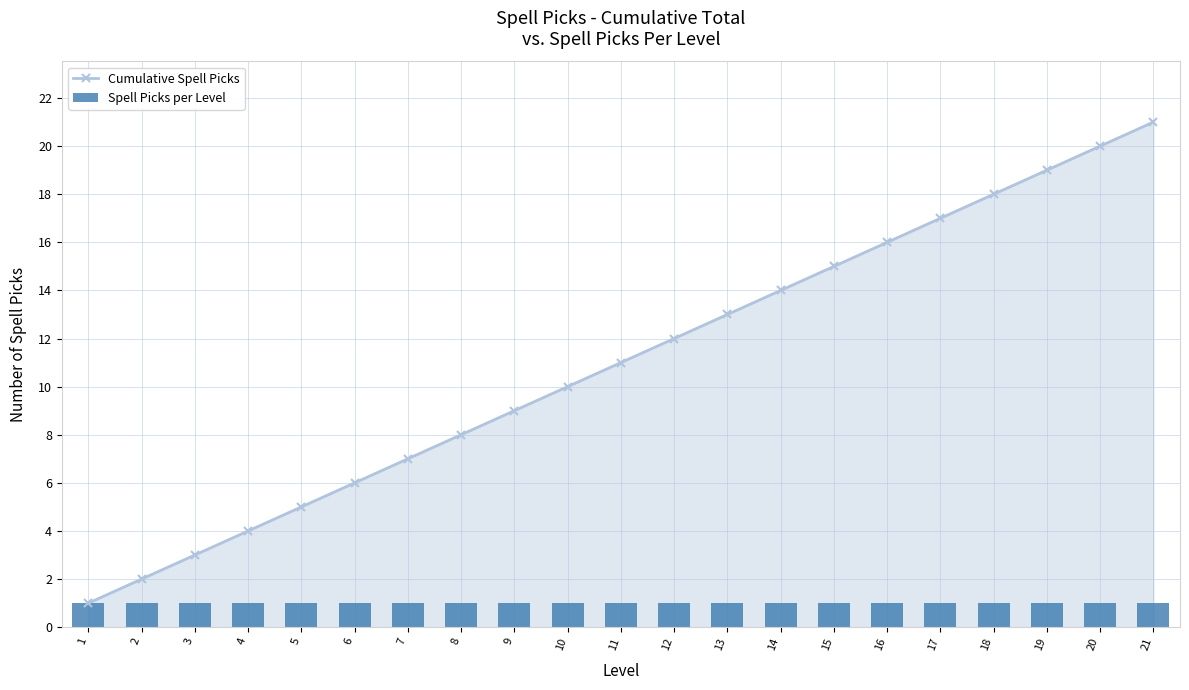

Which has a higher value, 9 or 13?

13